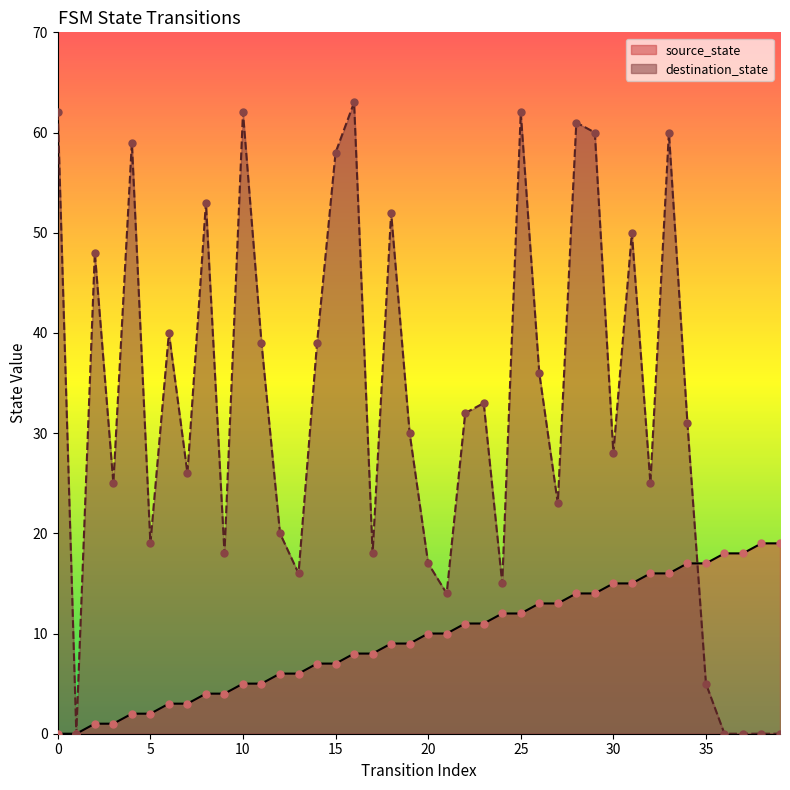

What is the total value across all series at 23?

44